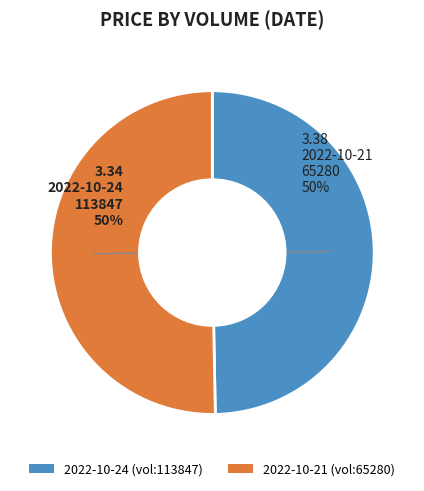

To the nearest percent, what is the average slice percentage?

50%